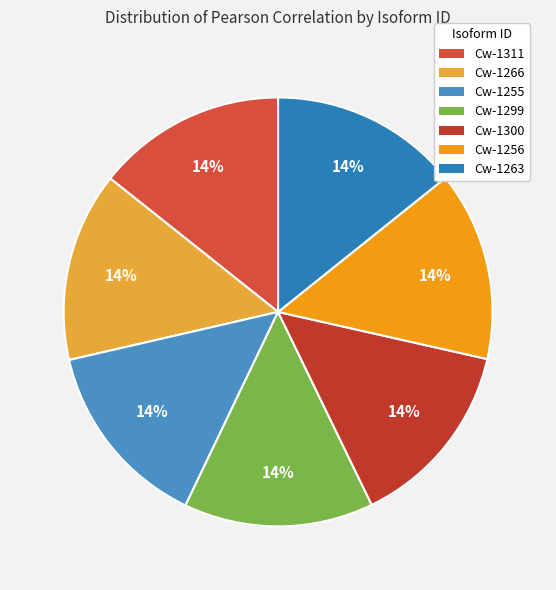

Count the number of slices in the pie.

7